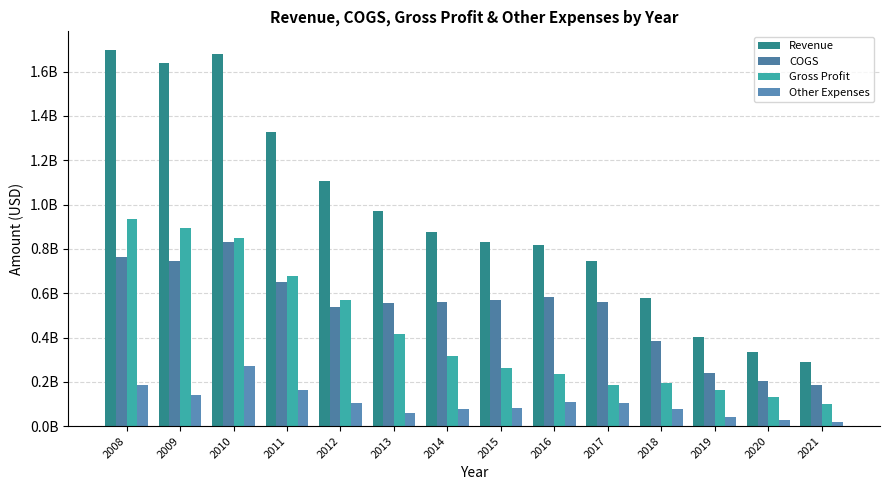

Does the chart contain any negative values?

No